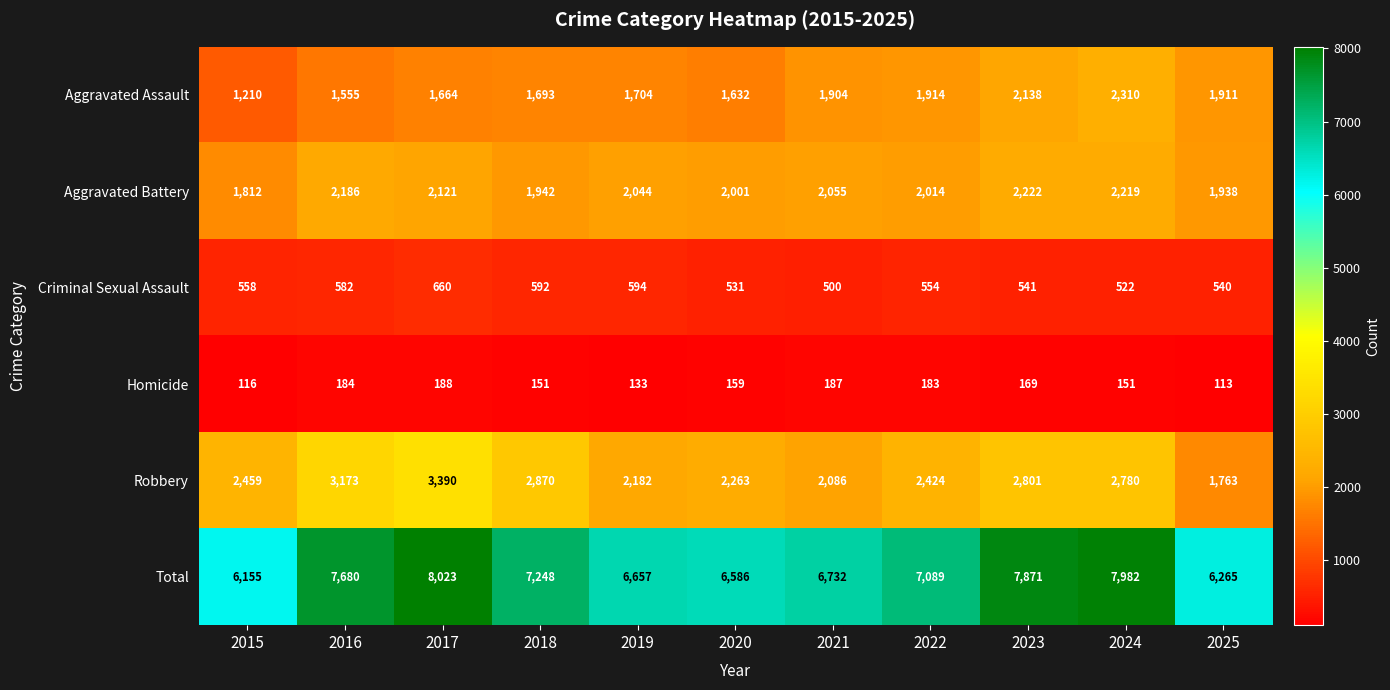

True or false: Criminal Sexual Assault has a value of 500 at 2021.

True